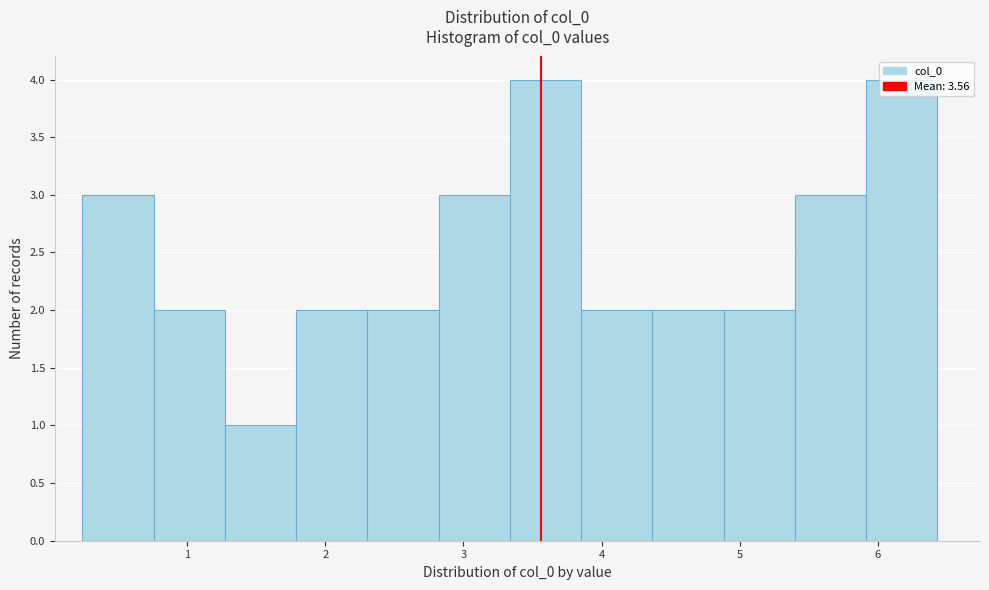

What is the height of the bar covering 4.4 to 4.9 on the x-axis? Neither the bar edges nor the heights are printed on the chart, so give them approximately, as read against the axes.

2